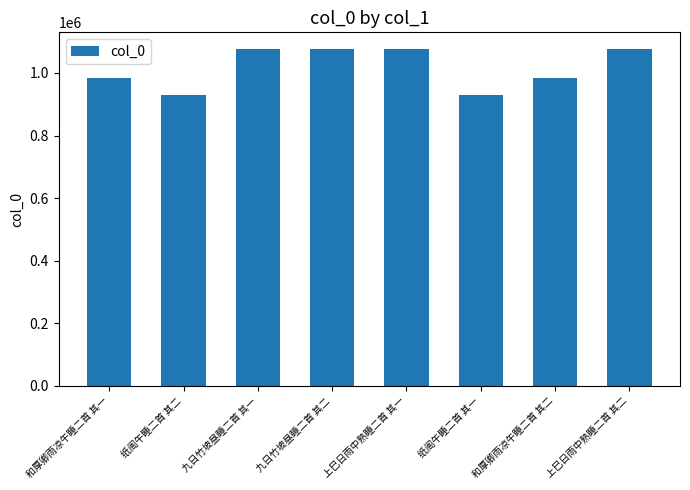

Read the value at 纸阁午睡二首 其二.

929056